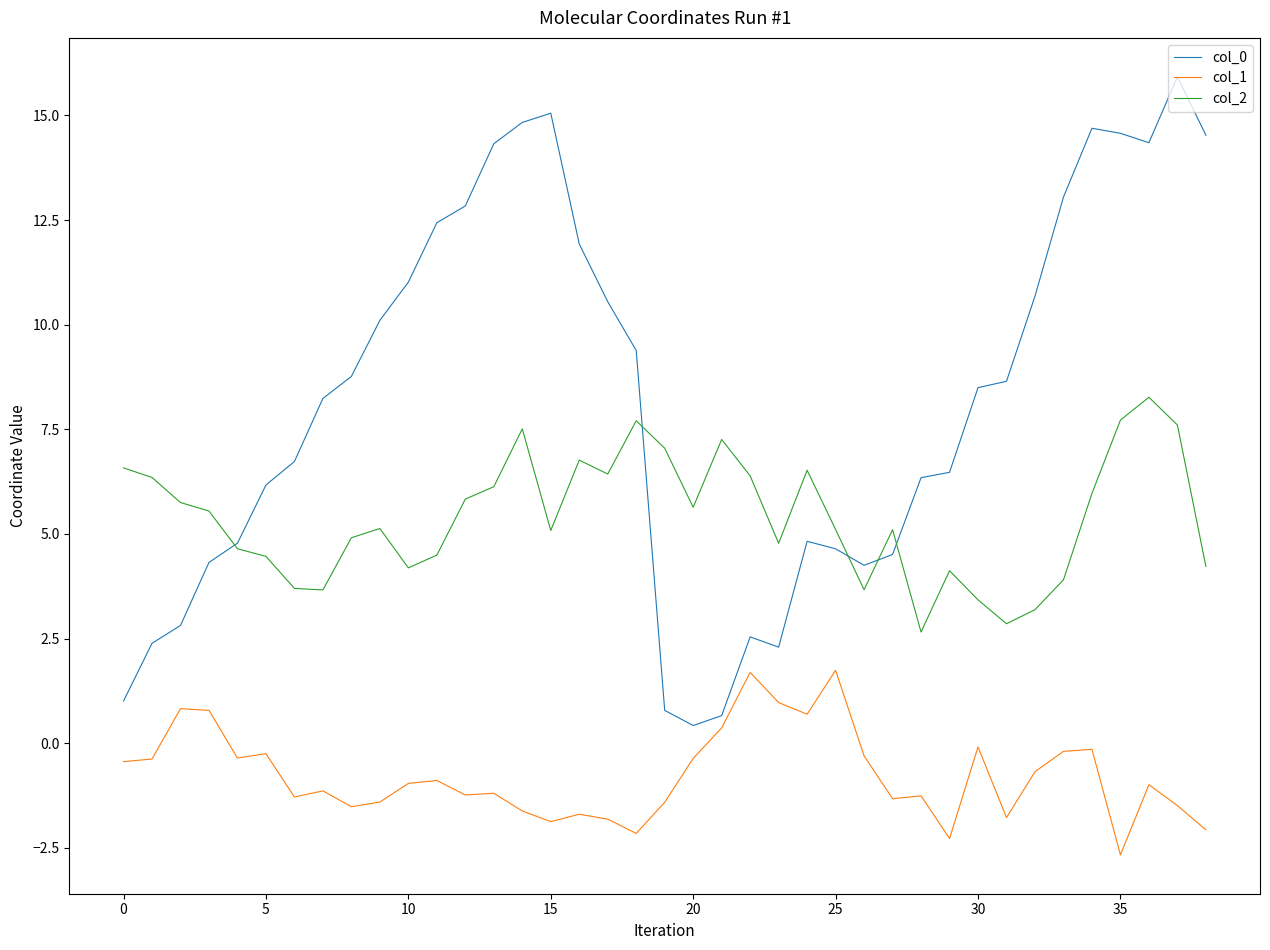

In col_0, how many points are higher than both neighbors (excluding endpoints)?

5